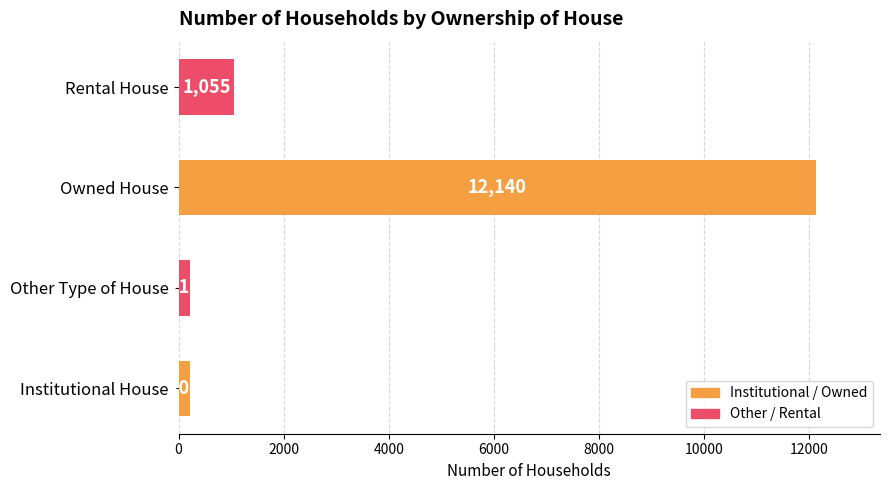

What is the ratio of the value at Rental House to the value at Other Type of House?

4.8